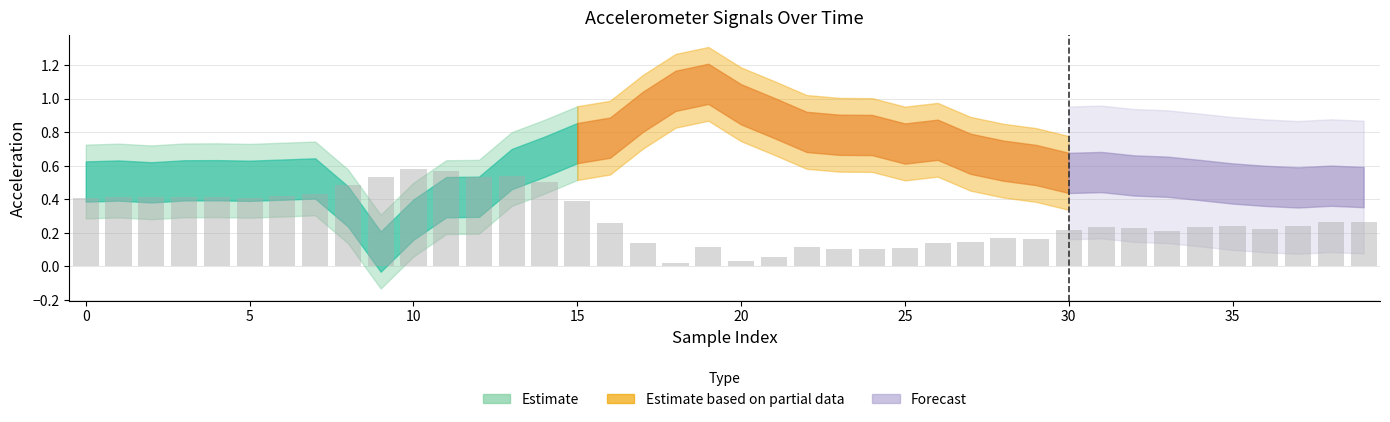

The chart shows a value of 0.4 at 0. True or false?

True